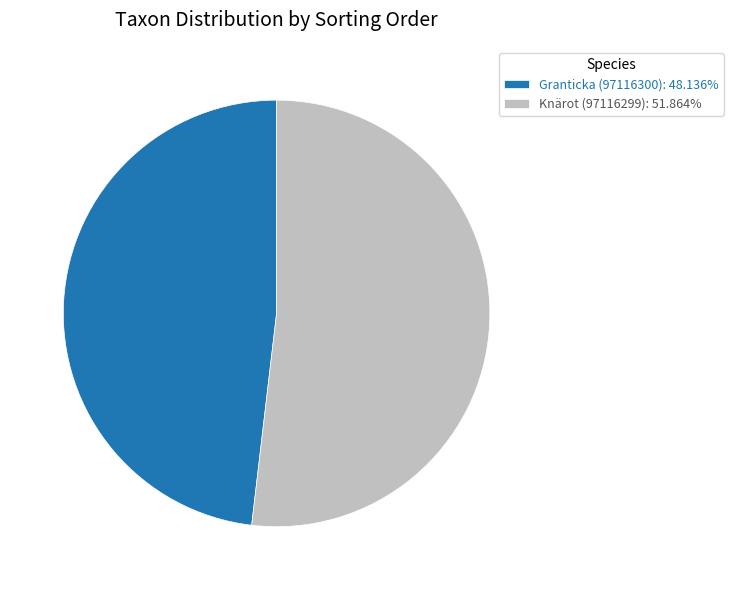

Which slice is the smallest?

Granticka (97116300)